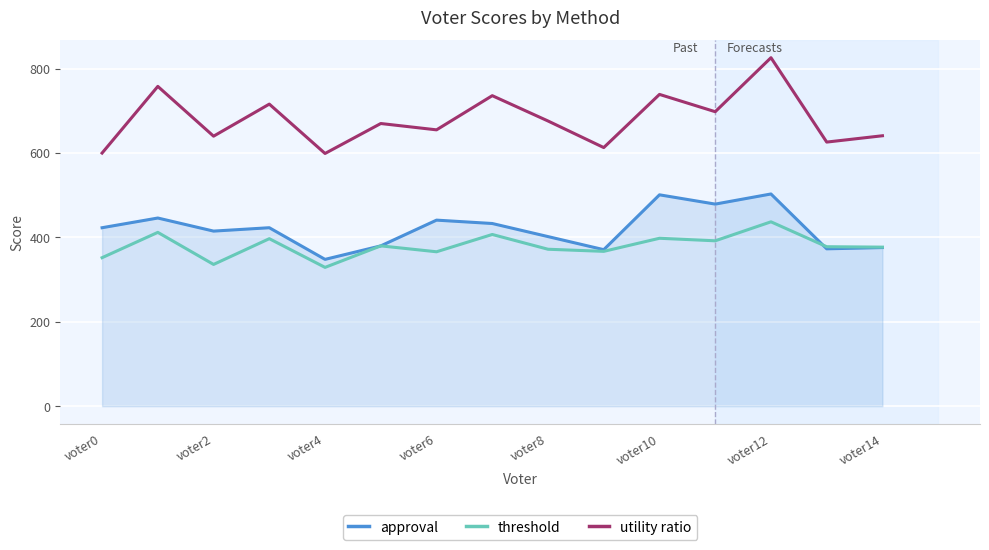

What is the greatest value displayed?

826